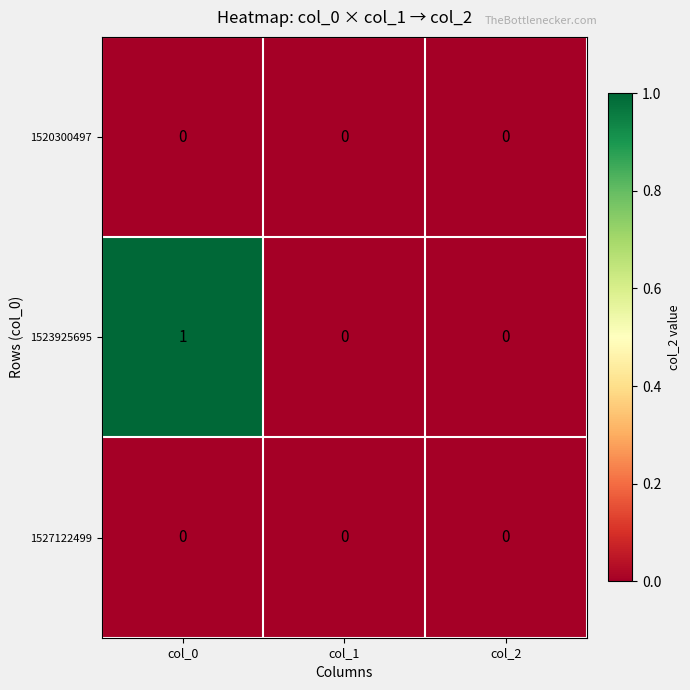

Is the value of 1520300497 at col_1 greater than the value of 1523925695 at col_0?

No